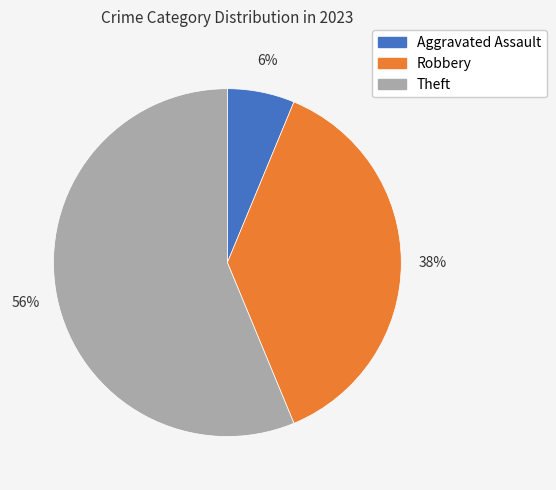

What percentage is the Aggravated Assault slice, to the nearest percent?

6%